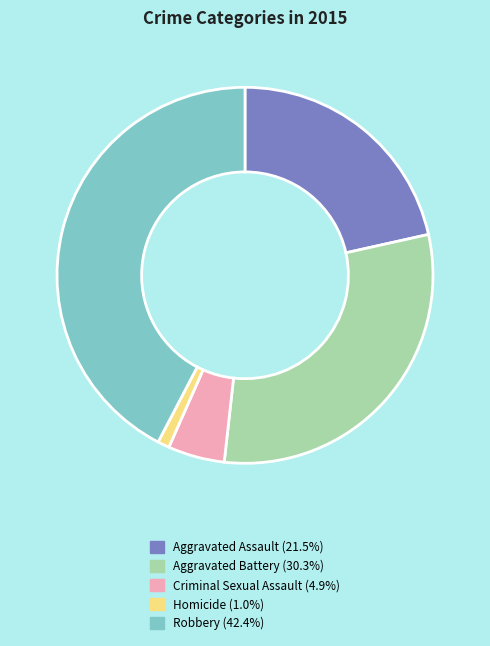

How many segments does this pie chart have?

5